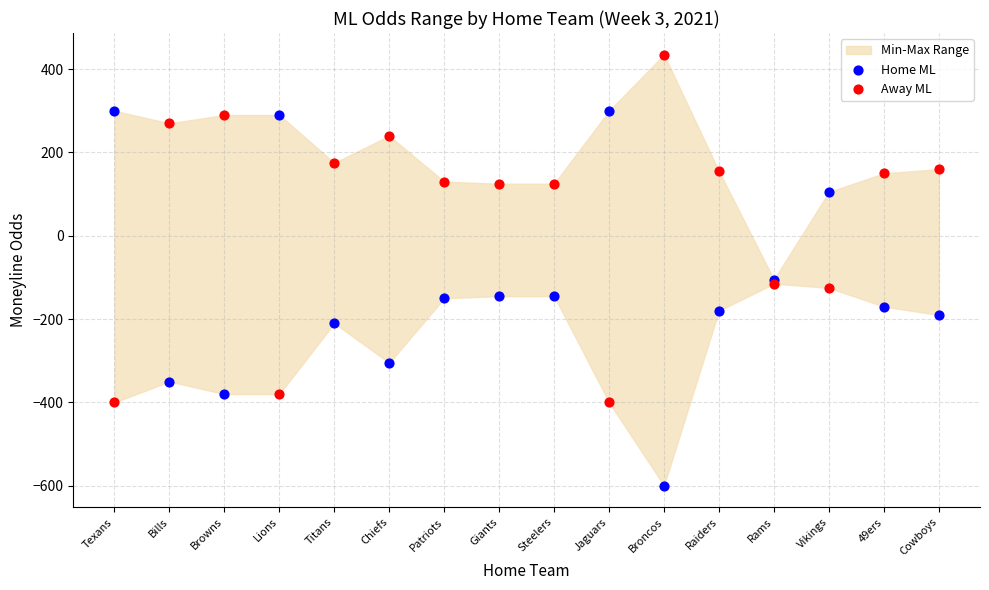

Which series has the largest Y range (max minus min)?

Home ML